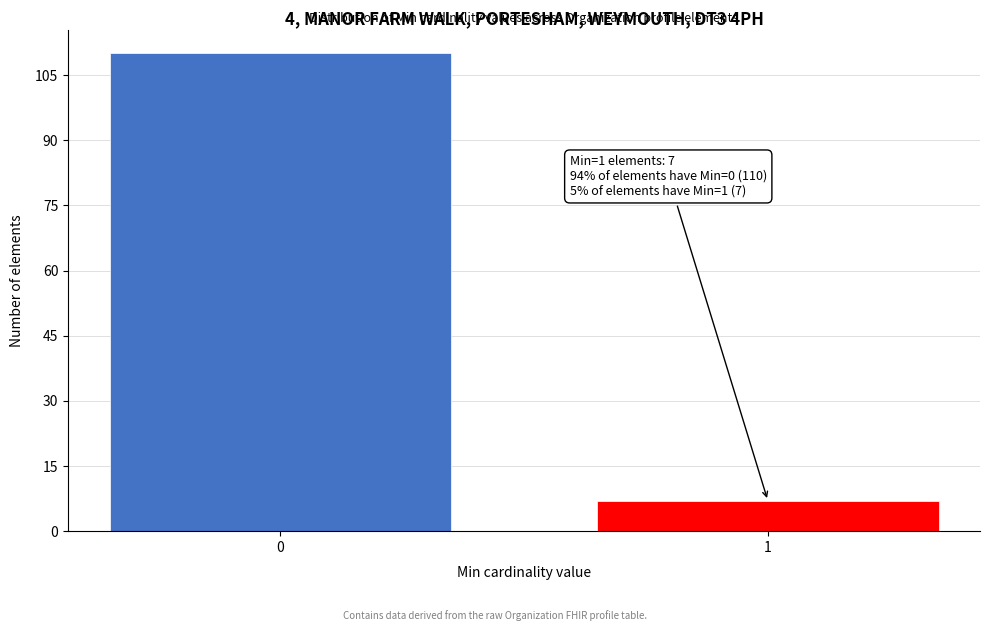

Reading left to right, extract all data points from this chart.

110	7